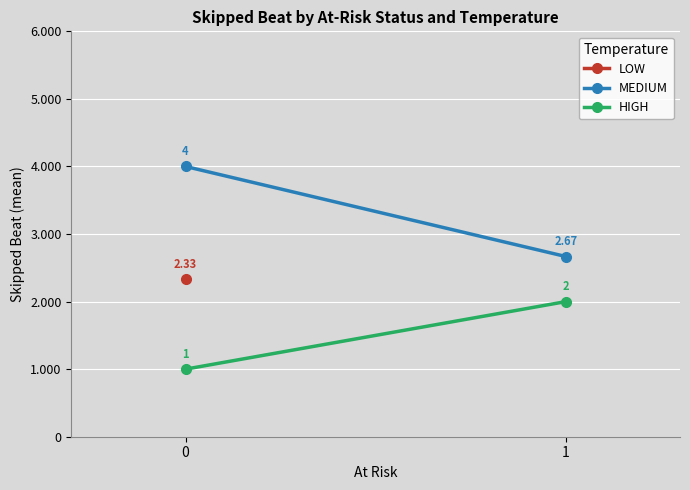

Which series has the largest range (max minus min)?

MEDIUM